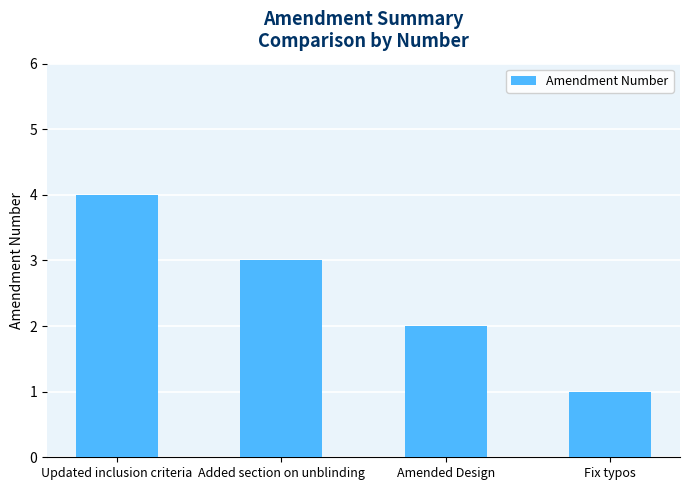

Reading left to right, list all the values displayed in this chart.

4	3	2	1